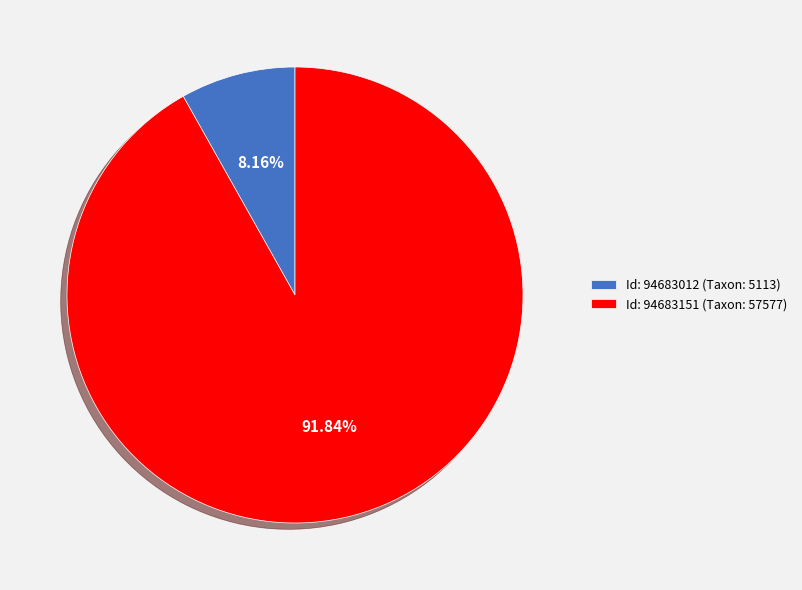

Rank the categories by value from lowest to highest.

Id: 94683012 (Taxon: 5113), Id: 94683151 (Taxon: 57577)